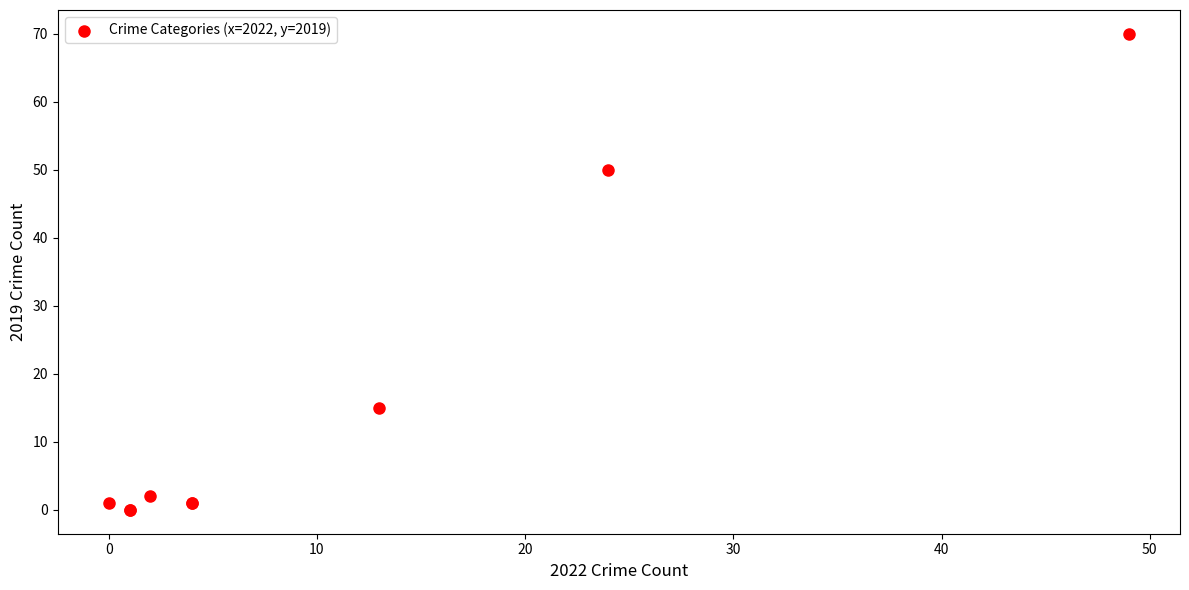

What Y value in the scatter plot is closest to 35?

50